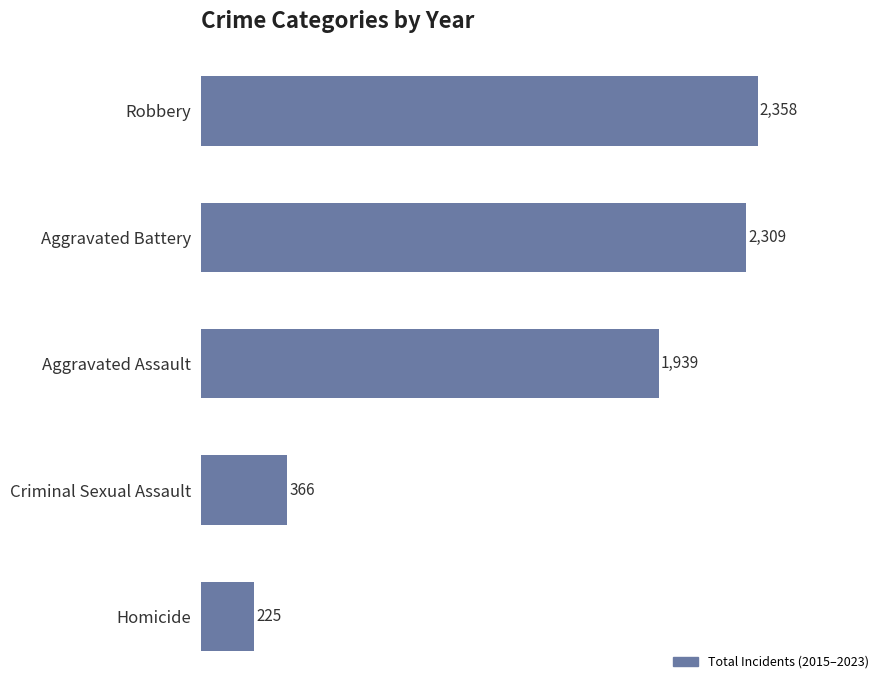

Reading top to bottom, what are all the values shown in this chart?

Robbery=2358	Aggravated Battery=2309	Aggravated Assault=1939	Criminal Sexual Assault=366	Homicide=225